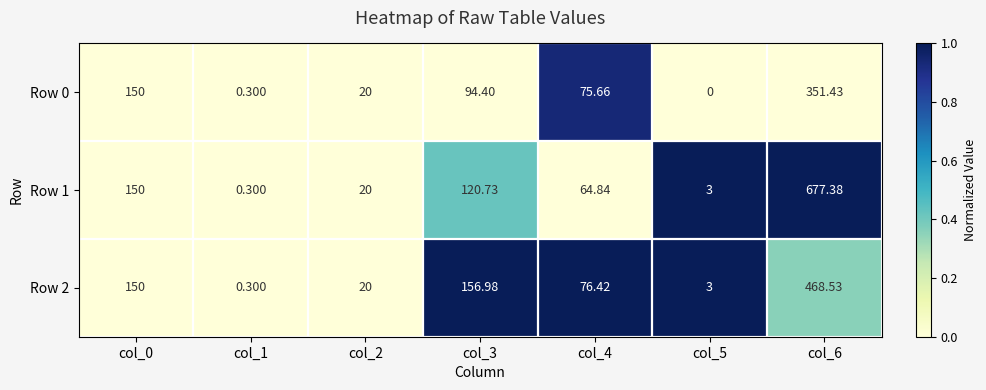

Which series has the largest range (max minus min)?

Row 1